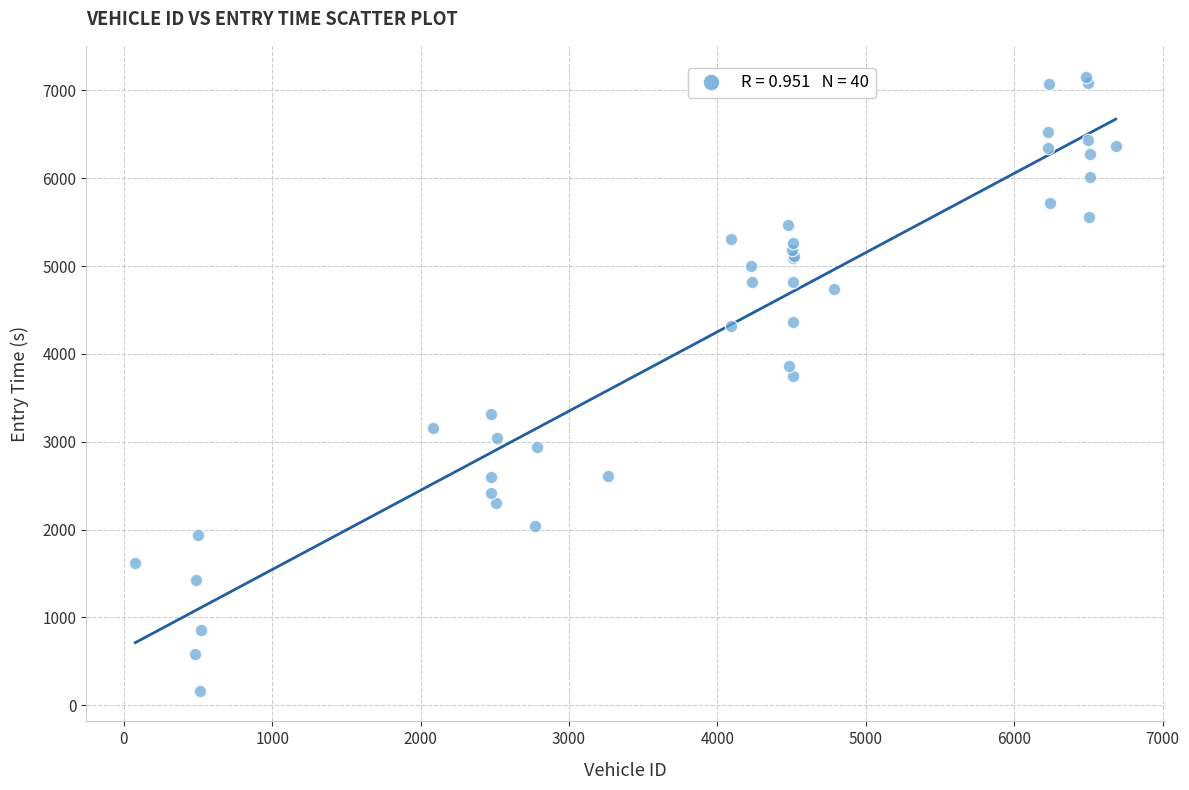

What Y value in the scatter plot is closest to 3662?

3750.9